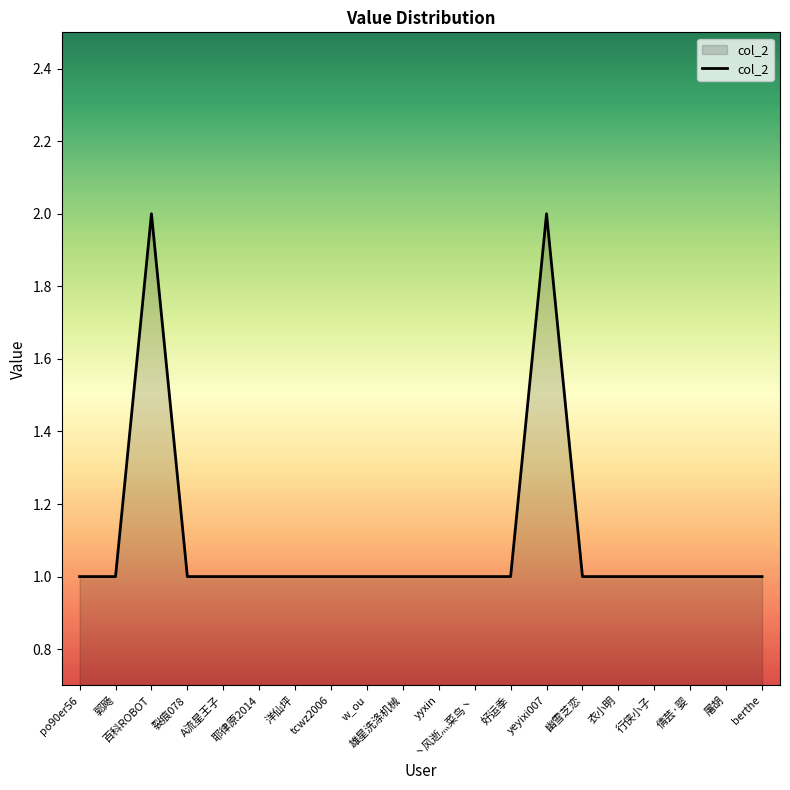

What is the minimum value shown in the chart?

1